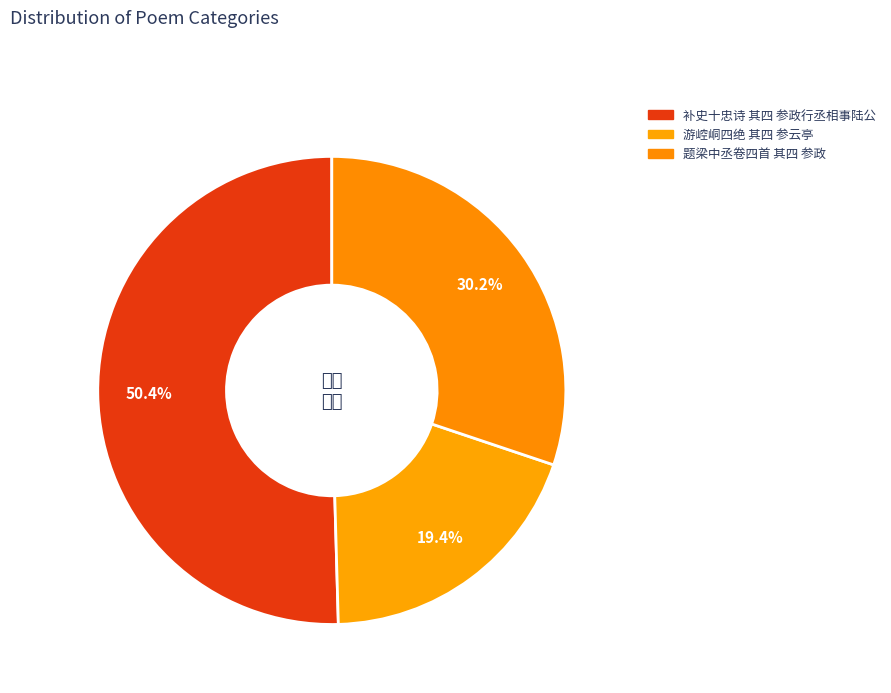

How many segments does this pie chart have?

3